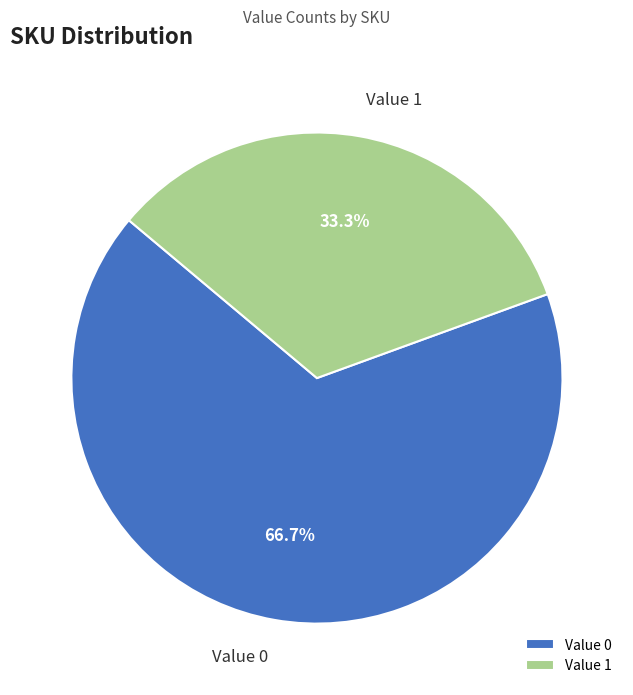

Which slice is the largest?

Value 0